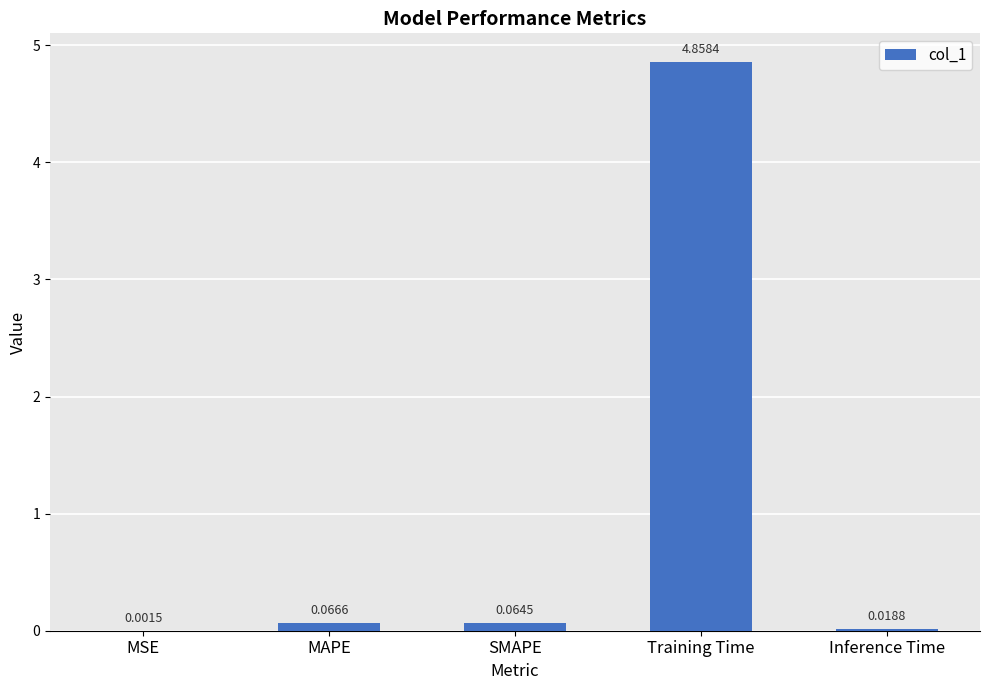

Which label corresponds to the largest value in the chart?

Training Time